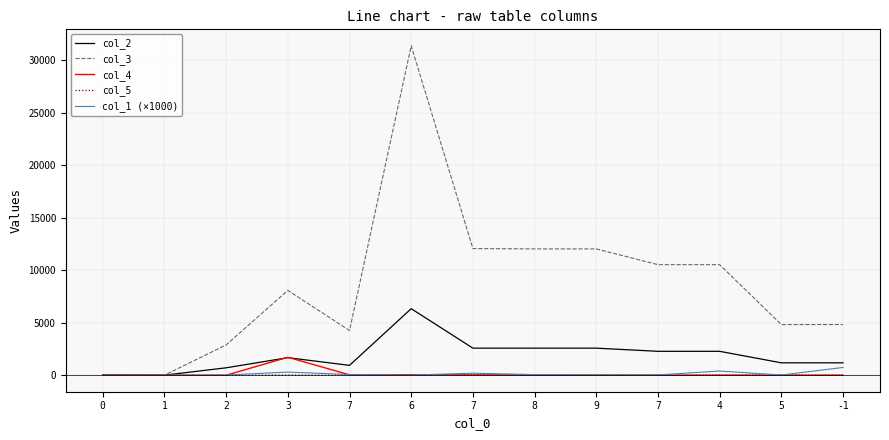

In col_3, how many points are higher than both neighbors (excluding endpoints)?

2